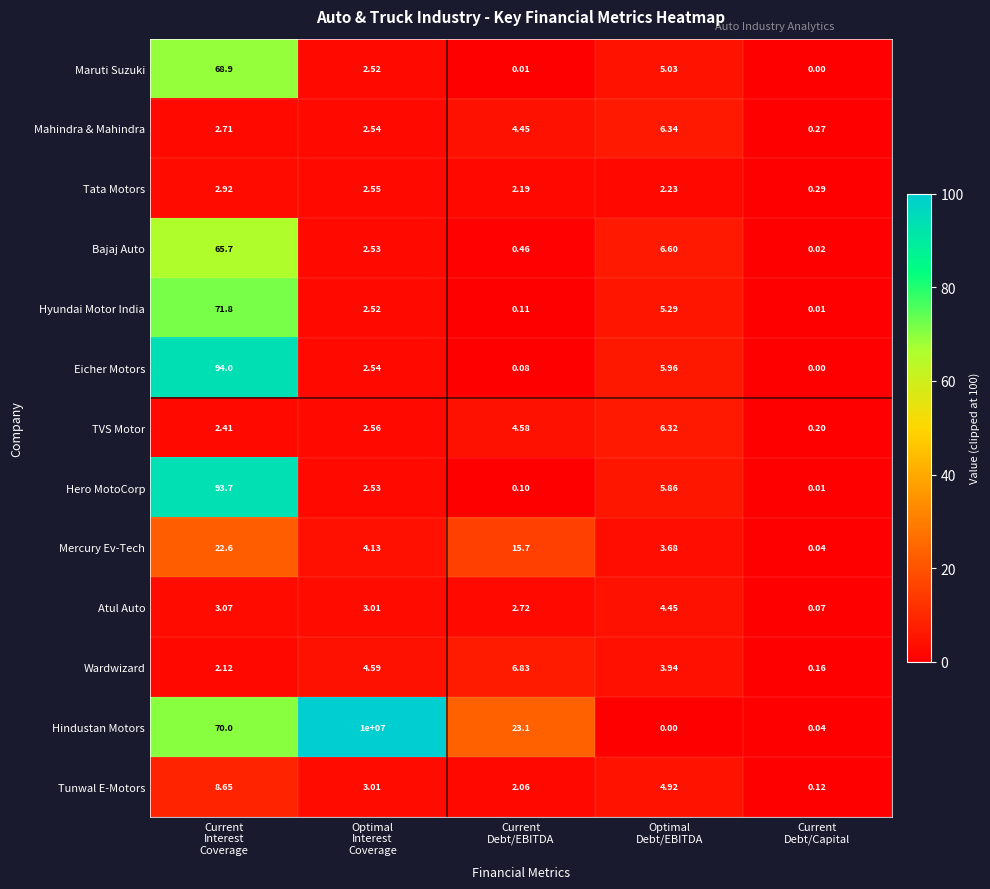

What is the average value of the Eicher Motors series?

20.5